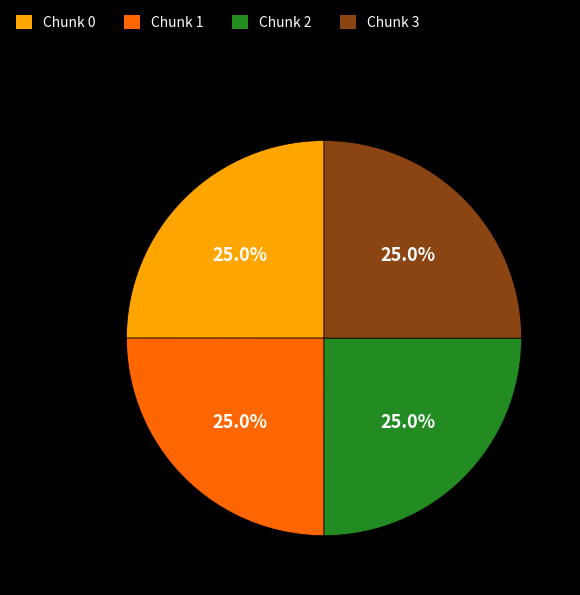

What portion of the pie excludes Chunk 0?

75.0%